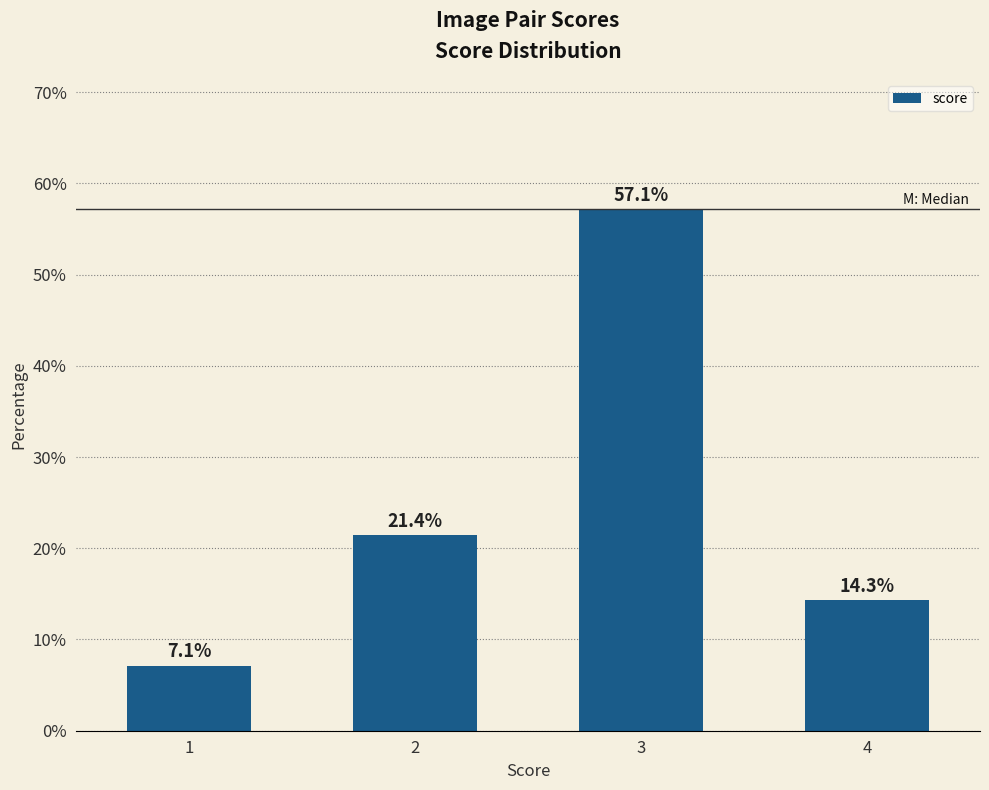

At which category does the chart reach its minimum across all series?

1